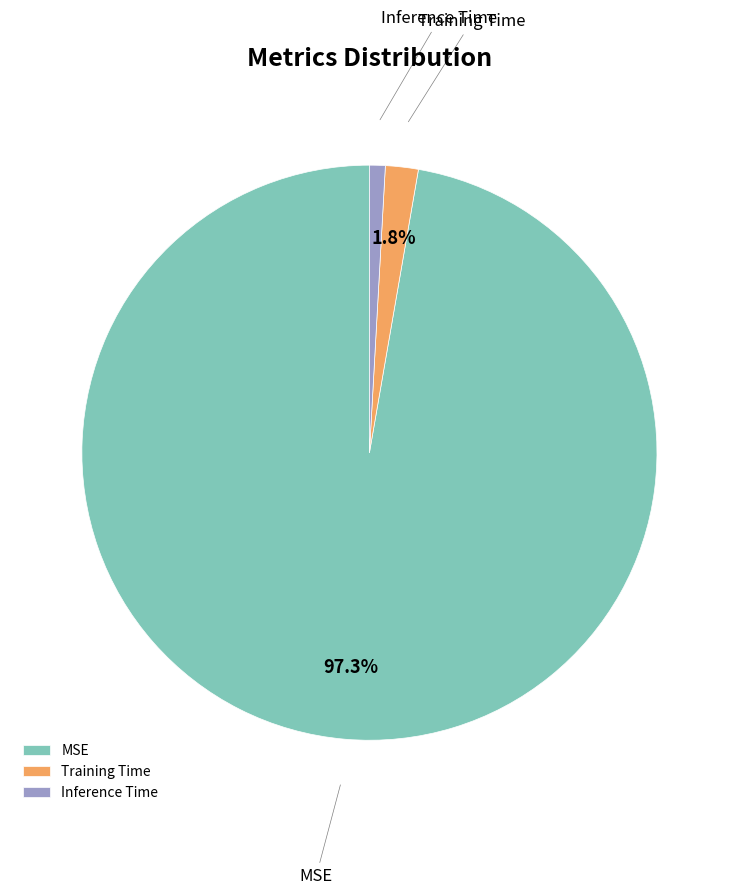

Is Inference Time the majority of the pie?

No